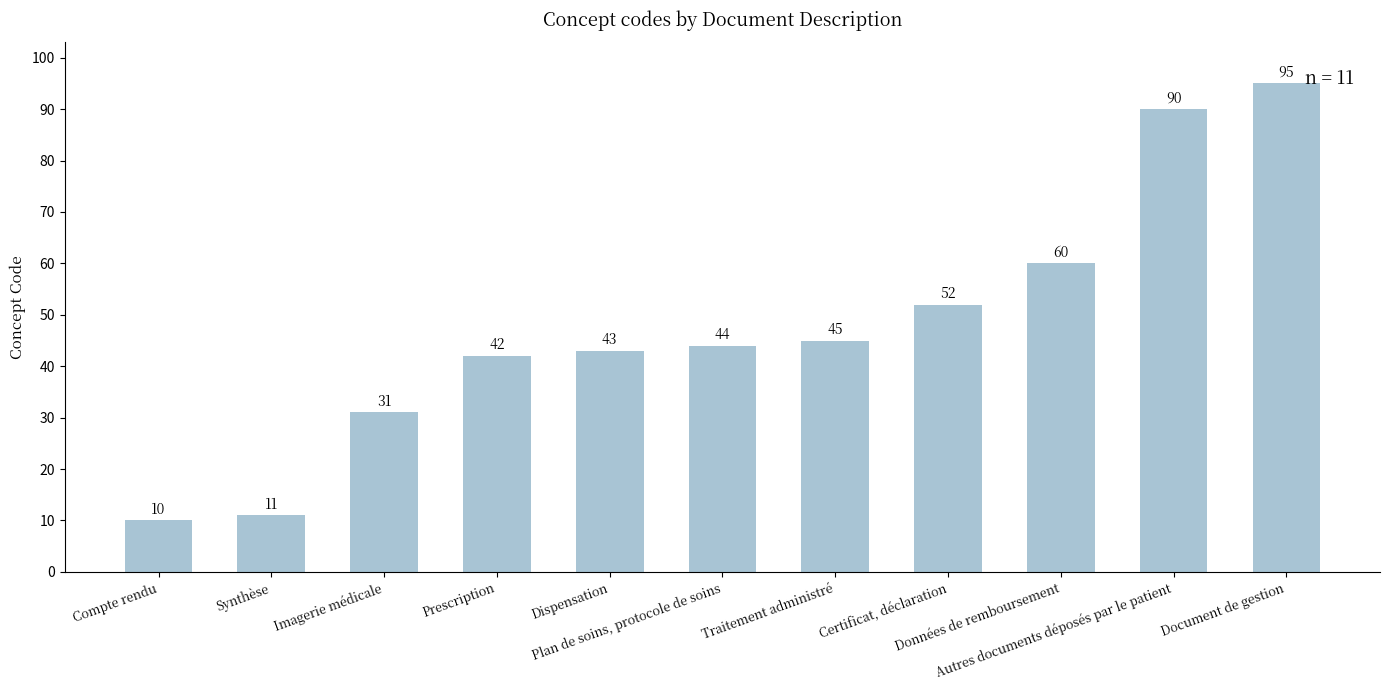

What is the ratio of the value at Plan de soins, protocole de soins to the value at Synthèse?

4.0